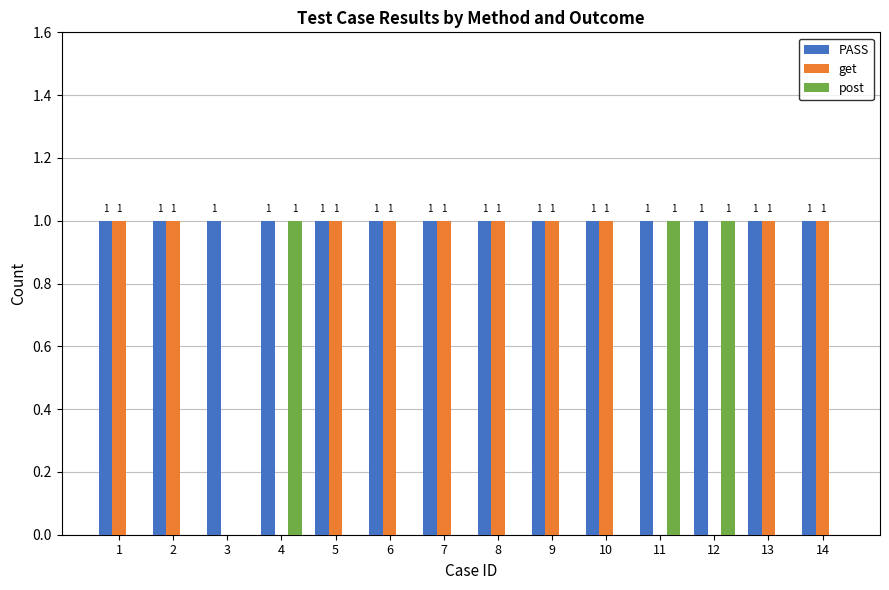

Reading left to right, extract all data points from this chart.

PASS: 1=1	2=1	3=1	4=1	5=1	6=1	7=1	8=1	9=1	10=1	11=1	12=1	13=1	14=1
get: 1=1	2=1	3=0	4=0	5=1	6=1	7=1	8=1	9=1	10=1	11=0	12=0	13=1	14=1
post: 1=0	2=0	3=0	4=1	5=0	6=0	7=0	8=0	9=0	10=0	11=1	12=1	13=0	14=0